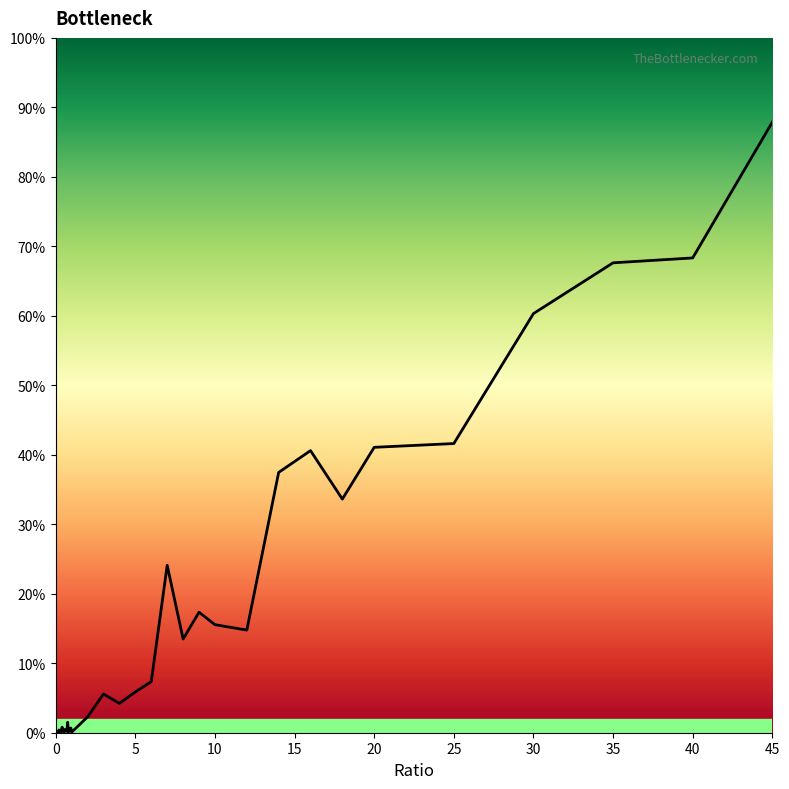

What is the greatest value displayed?

0.9